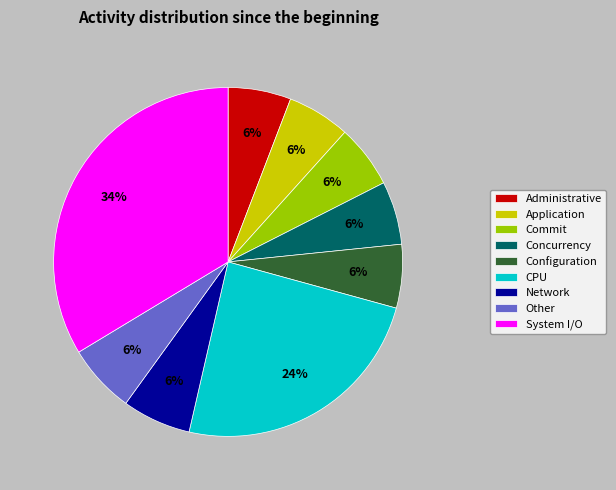

Do System I/O and Concurrency together represent more than half of the pie?

No